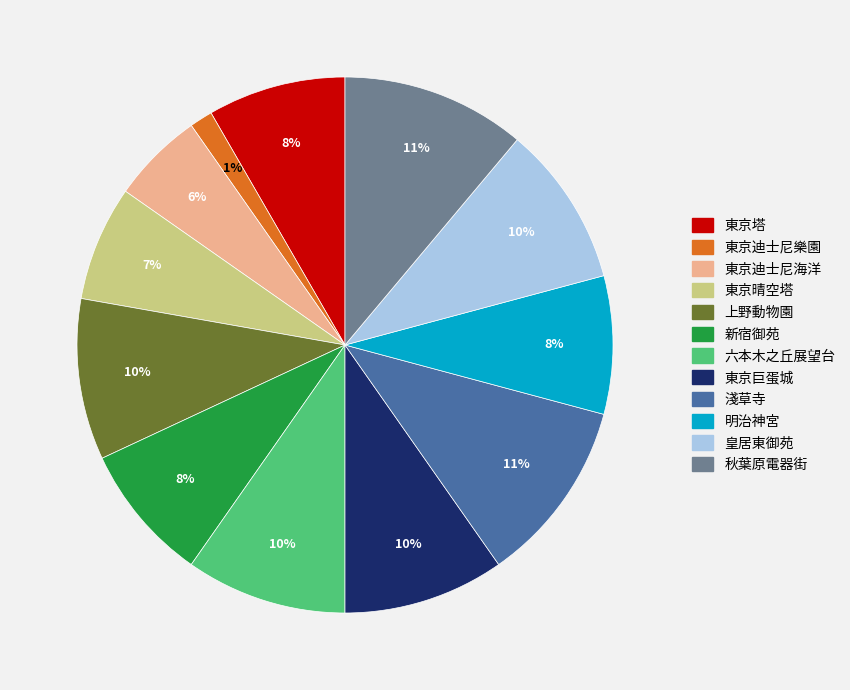

True or false: 東京巨蛋城 accounts for 10% of the total.

True